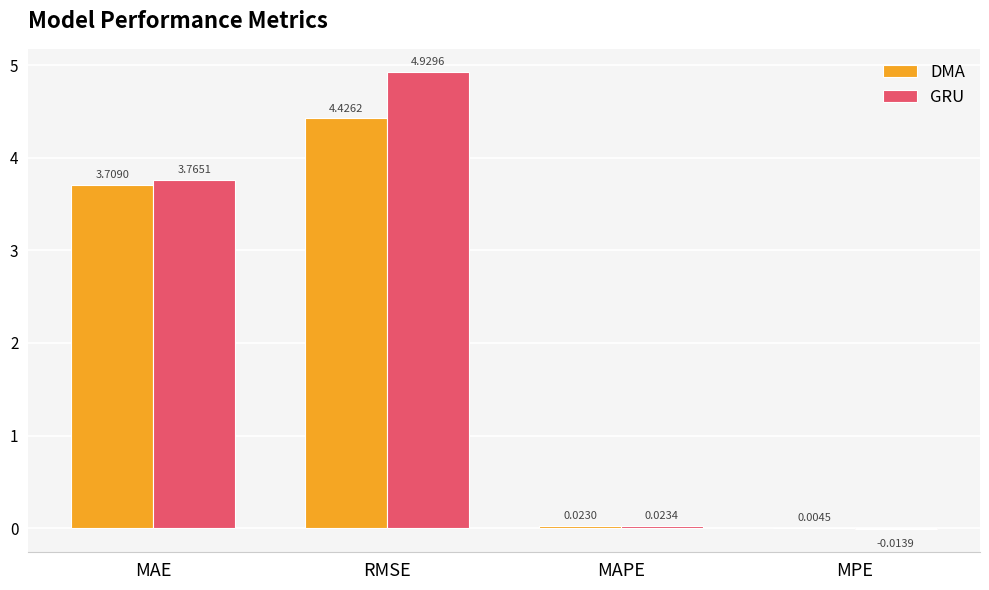

Which series has the widest spread of values?

GRU